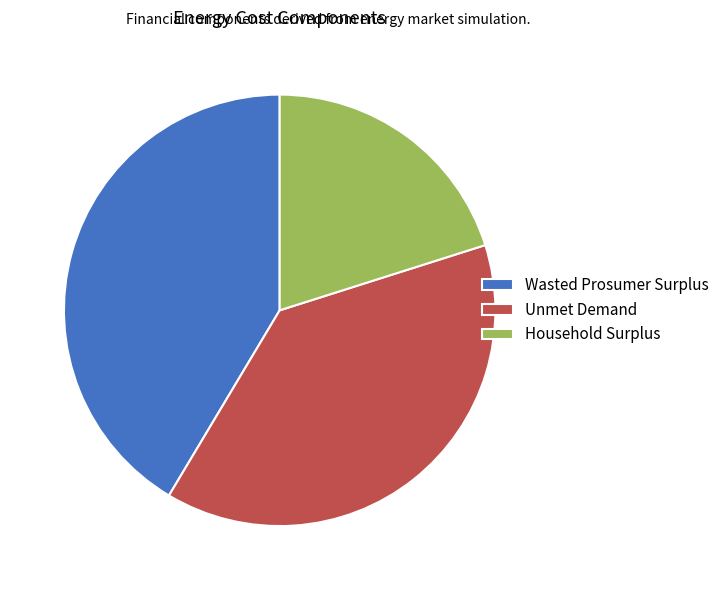

Between Unmet Demand and Wasted Prosumer Surplus, which is larger?

Wasted Prosumer Surplus